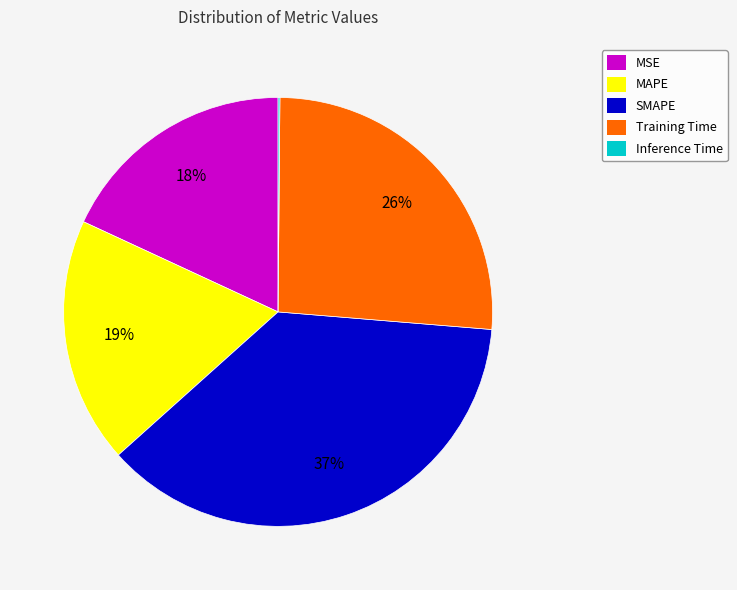

Which slice is the largest?

SMAPE